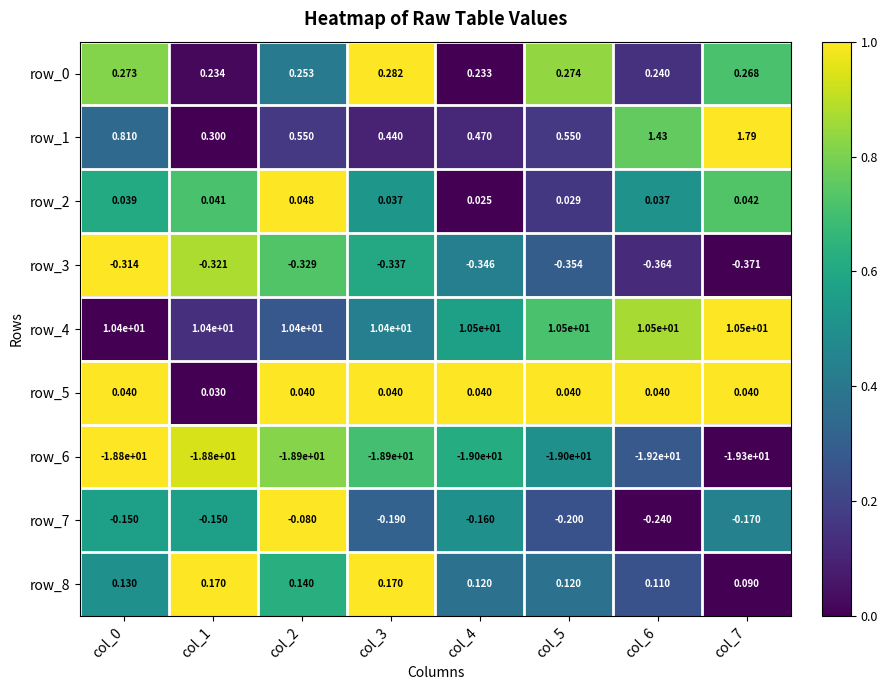

How many series are shown in this chart?

9